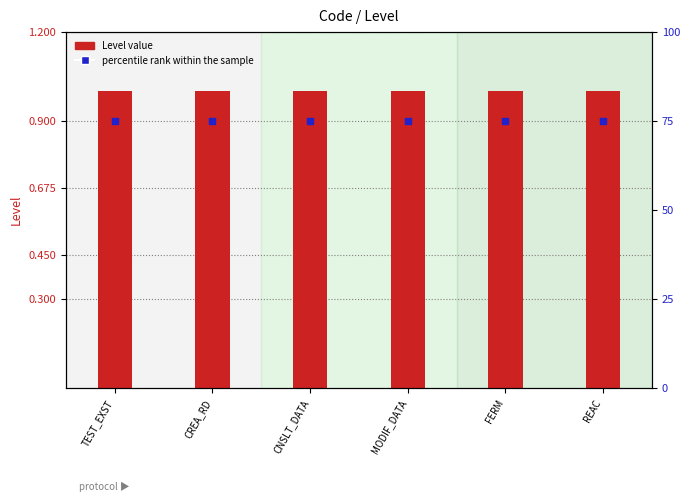

Which series has the widest spread of Y values?

Level value